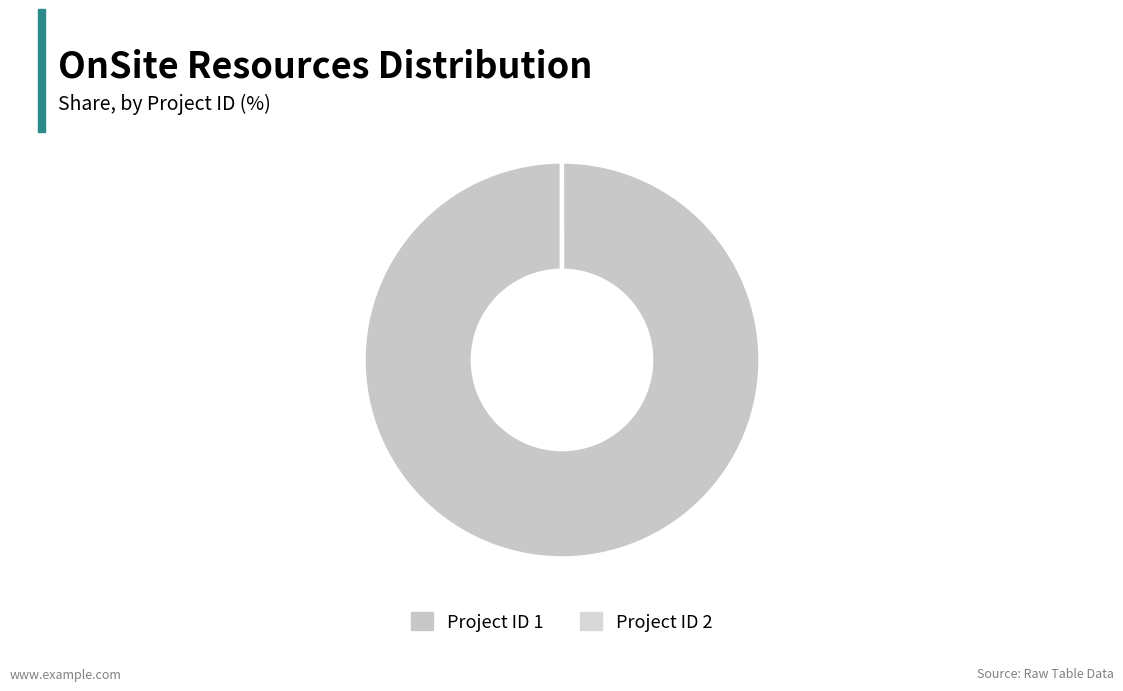

Which slice is the largest?

1